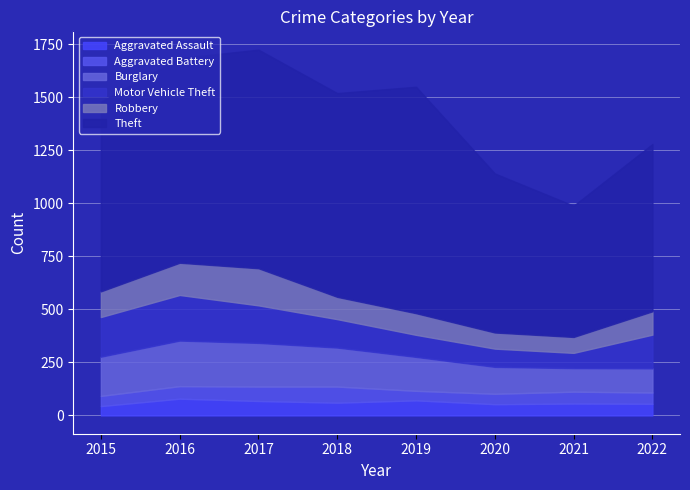

True or false: Robbery has a value of 152 at 2016.

True